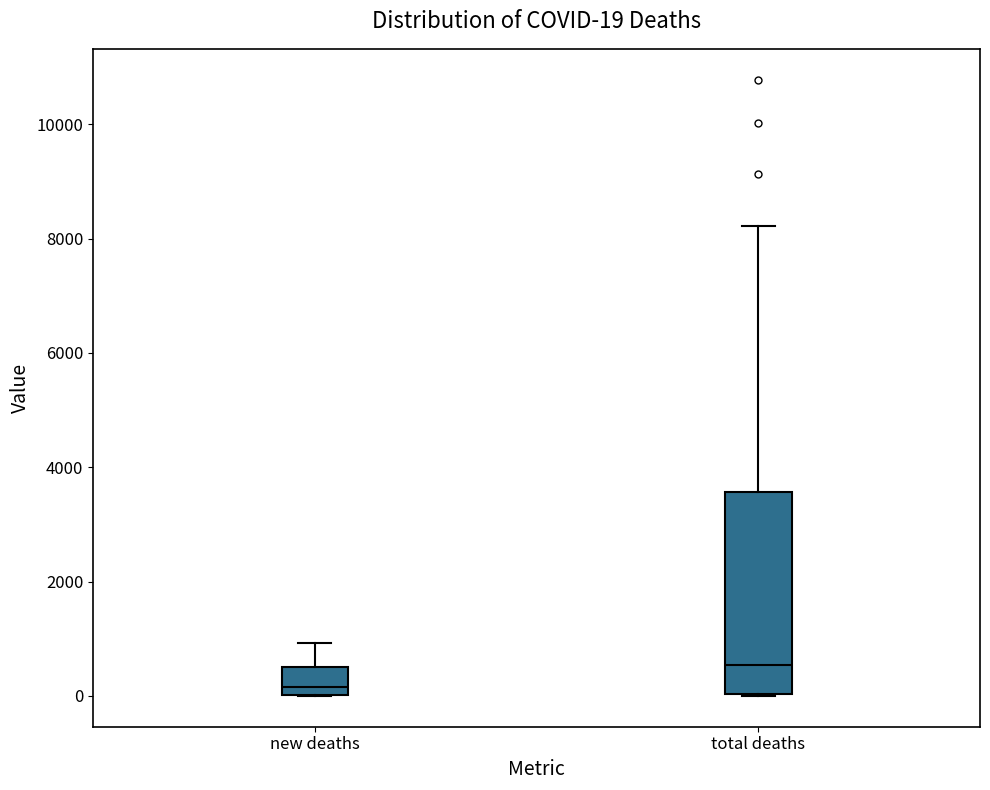

Which box is the tallest, from its lower edge to its upper edge?

total deaths